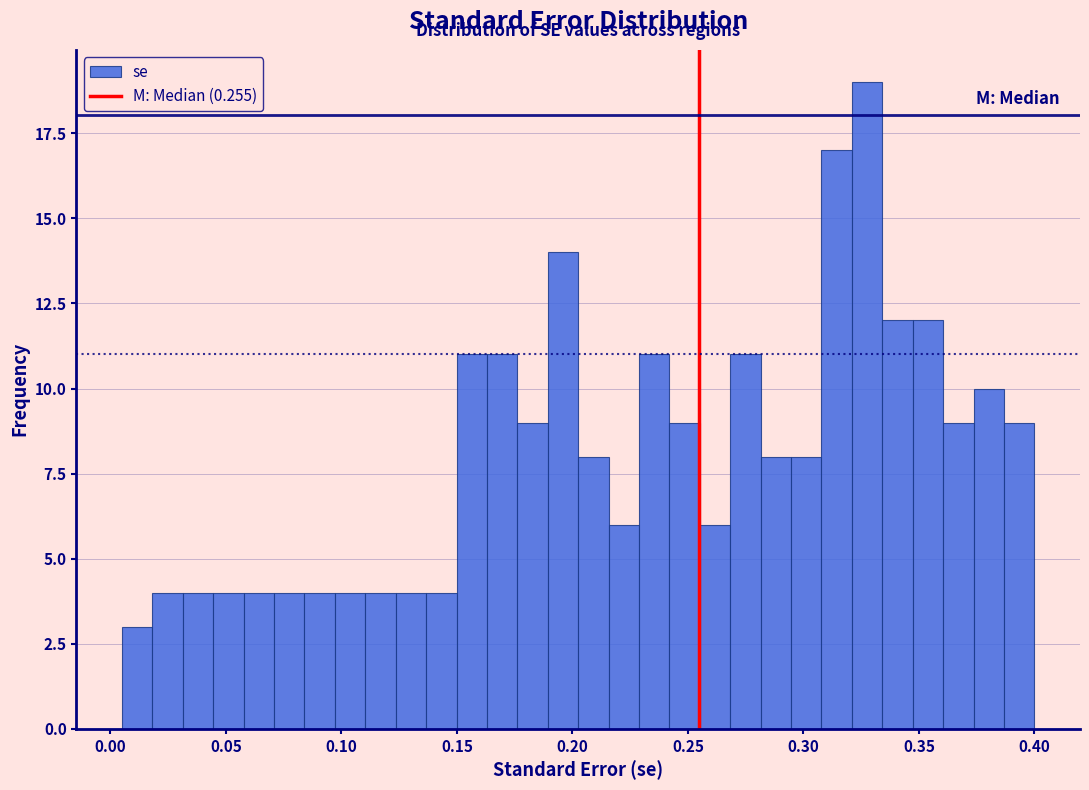

Around what value on the x-axis is the tallest bar? Give the approximate position of its centre, as read against the axis.

0.330